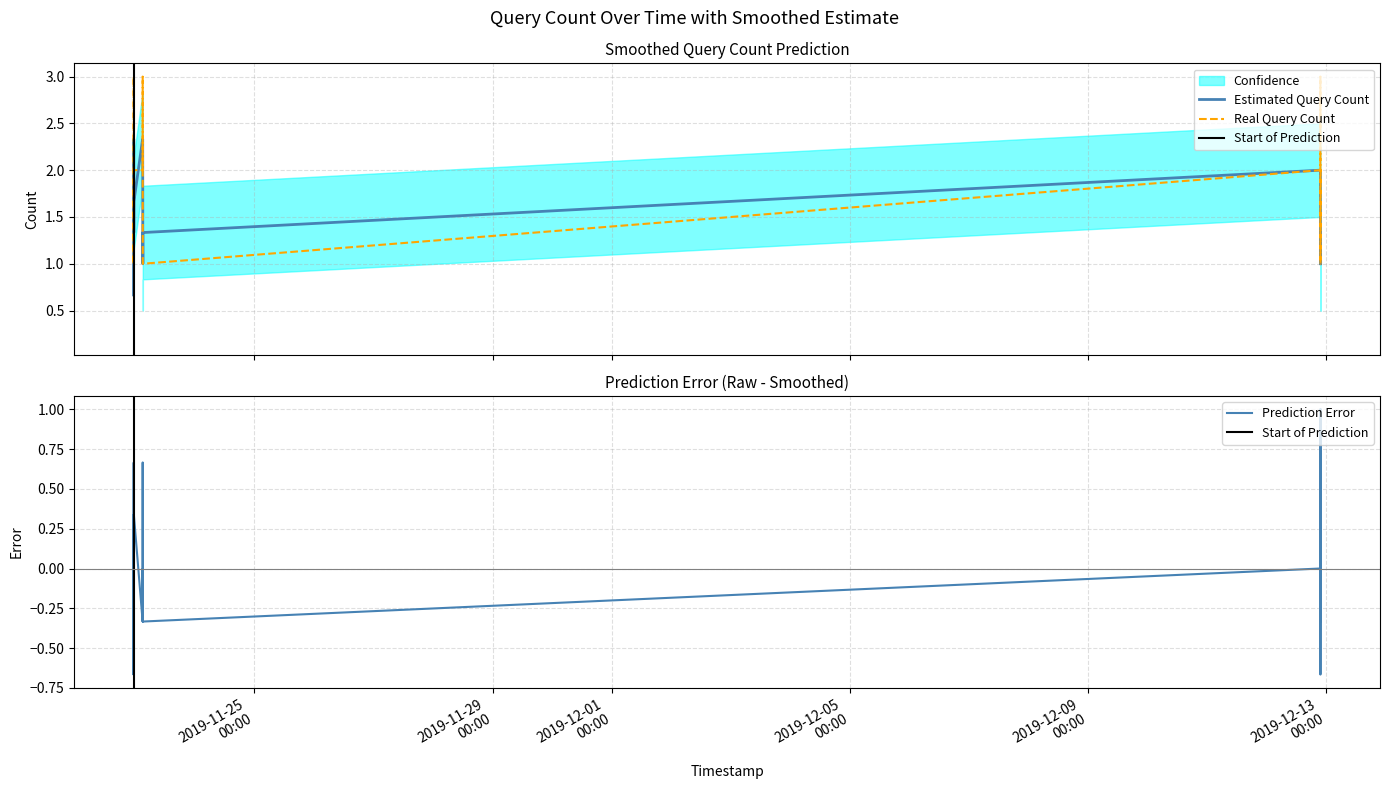

Reading left to right, list all the values displayed in this chart.

1	1	3	3	1	1	2	2	3	2	1	1	1	2	3	1	1	1	2